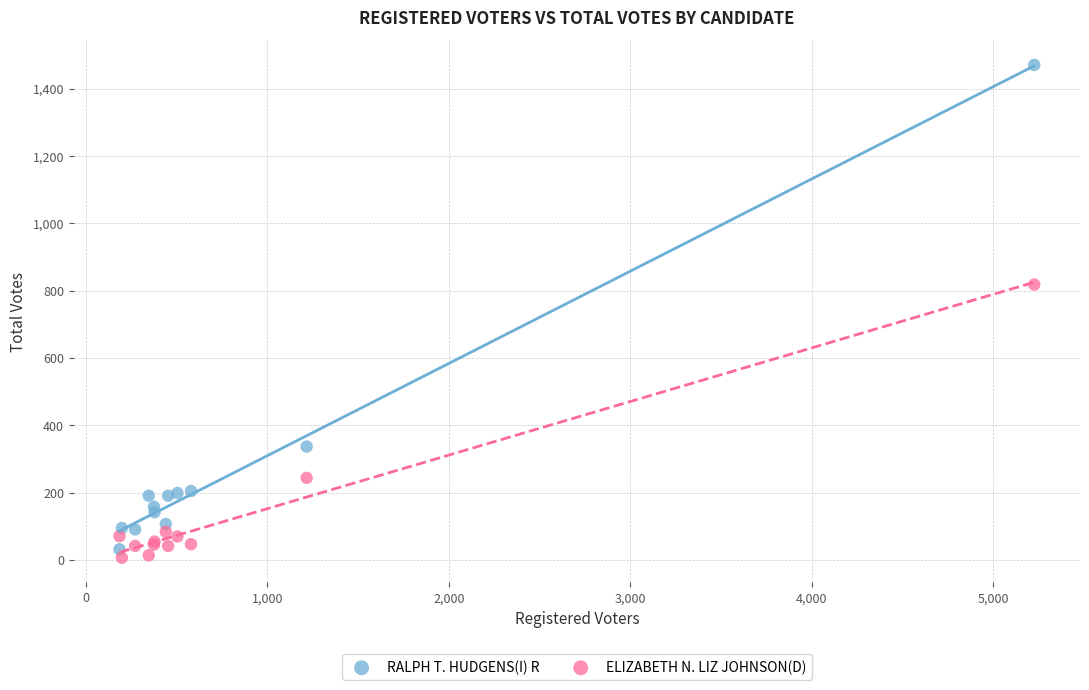

Which series has the largest Y range (max minus min)?

RALPH T. HUDGENS(I) R